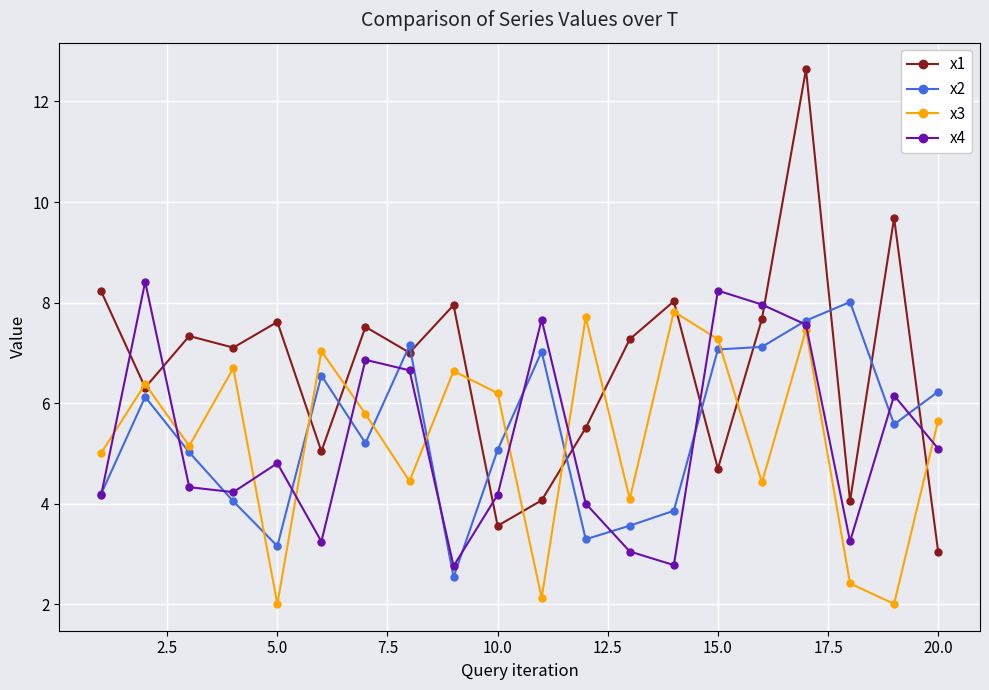

Which series has the widest spread of values?

x1